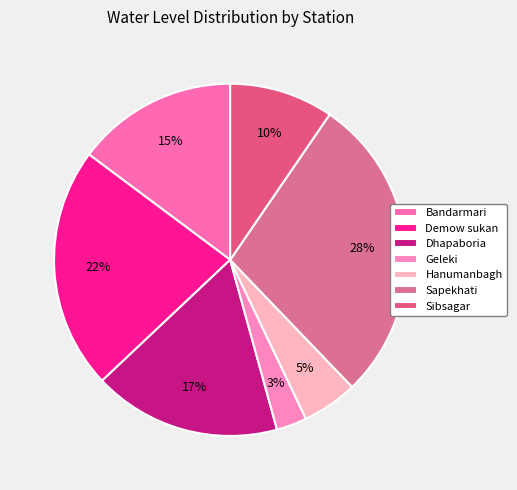

Count the number of slices in the pie.

7